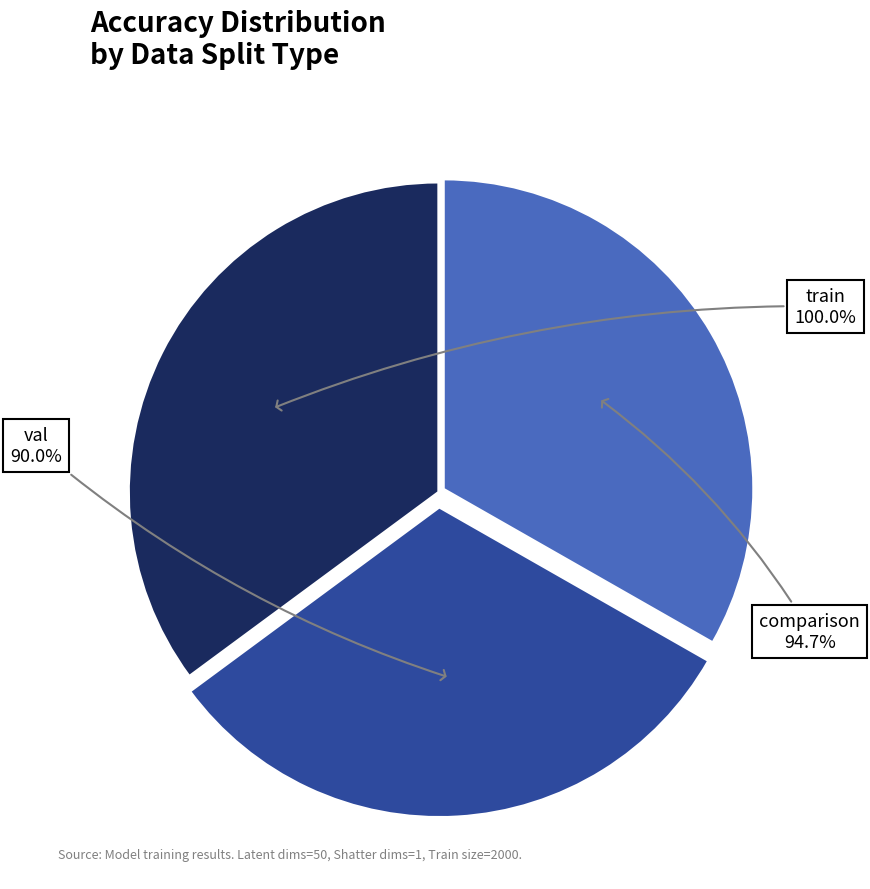

Count the number of slices in the pie.

3